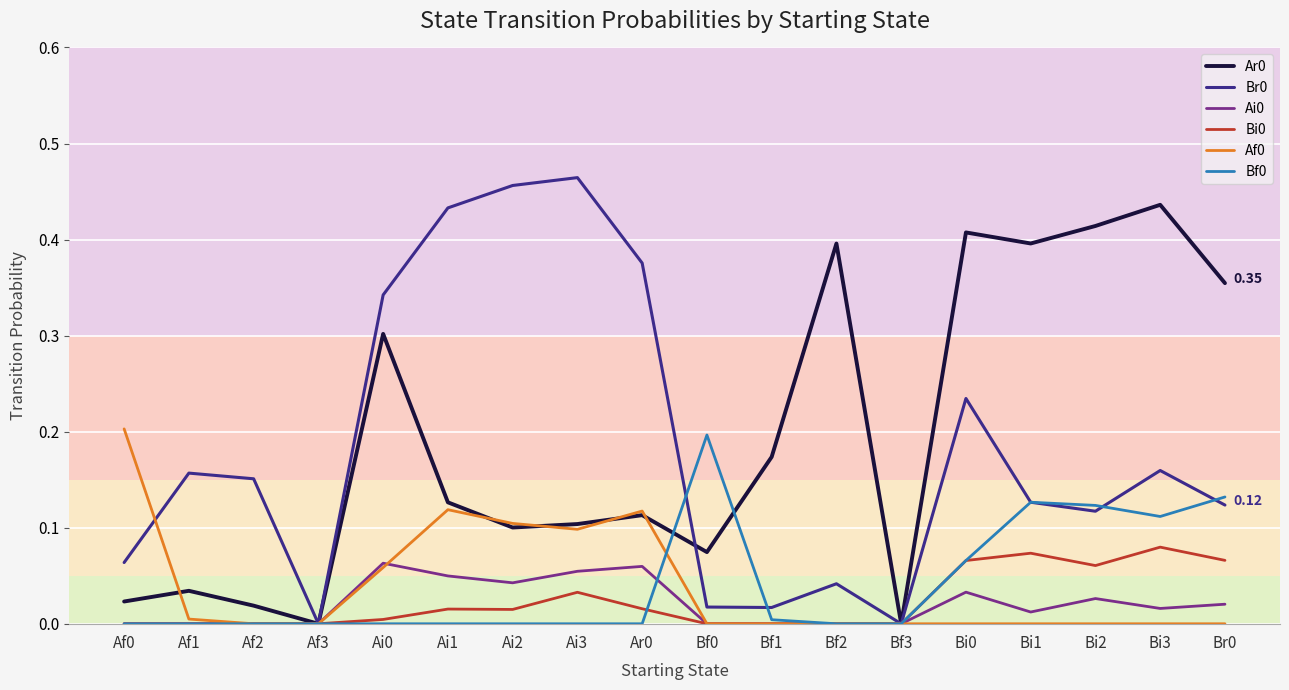

In Bf0, how many points are higher than both neighbors (excluding endpoints)?

2